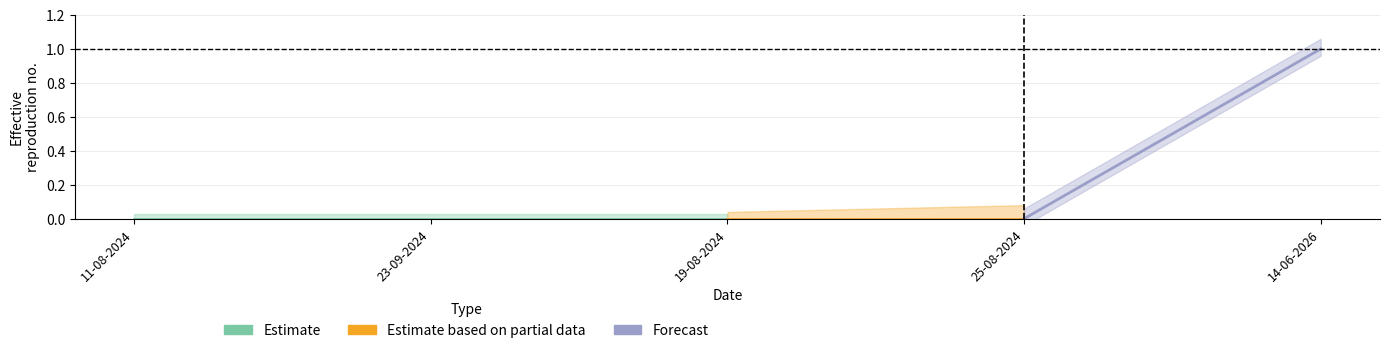

True or false: Estimate based on partial data and Forecast intersect in this chart.

False